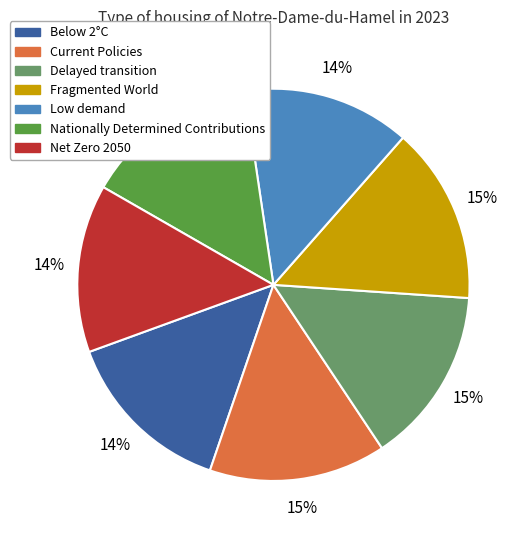

Does any single category account for the majority?

No